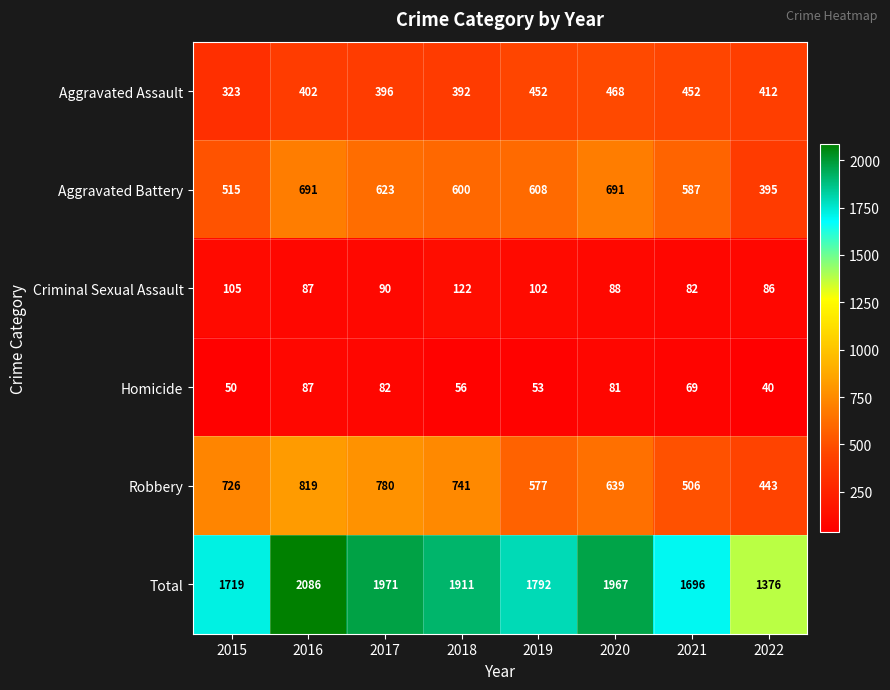

What is the sum of the Aggravated Assault values at 2018 and 2021?

844